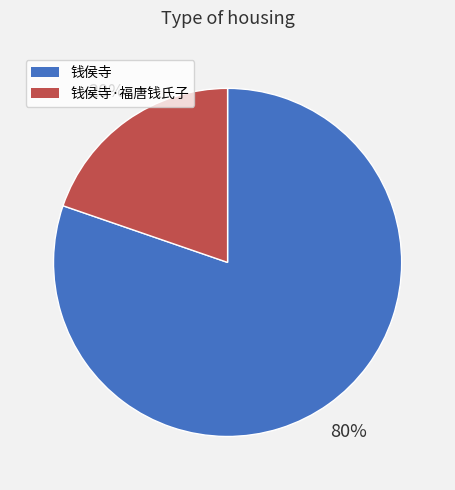

Rank the categories by value from lowest to highest.

钱侯寺·福唐钱氏子, 钱侯寺